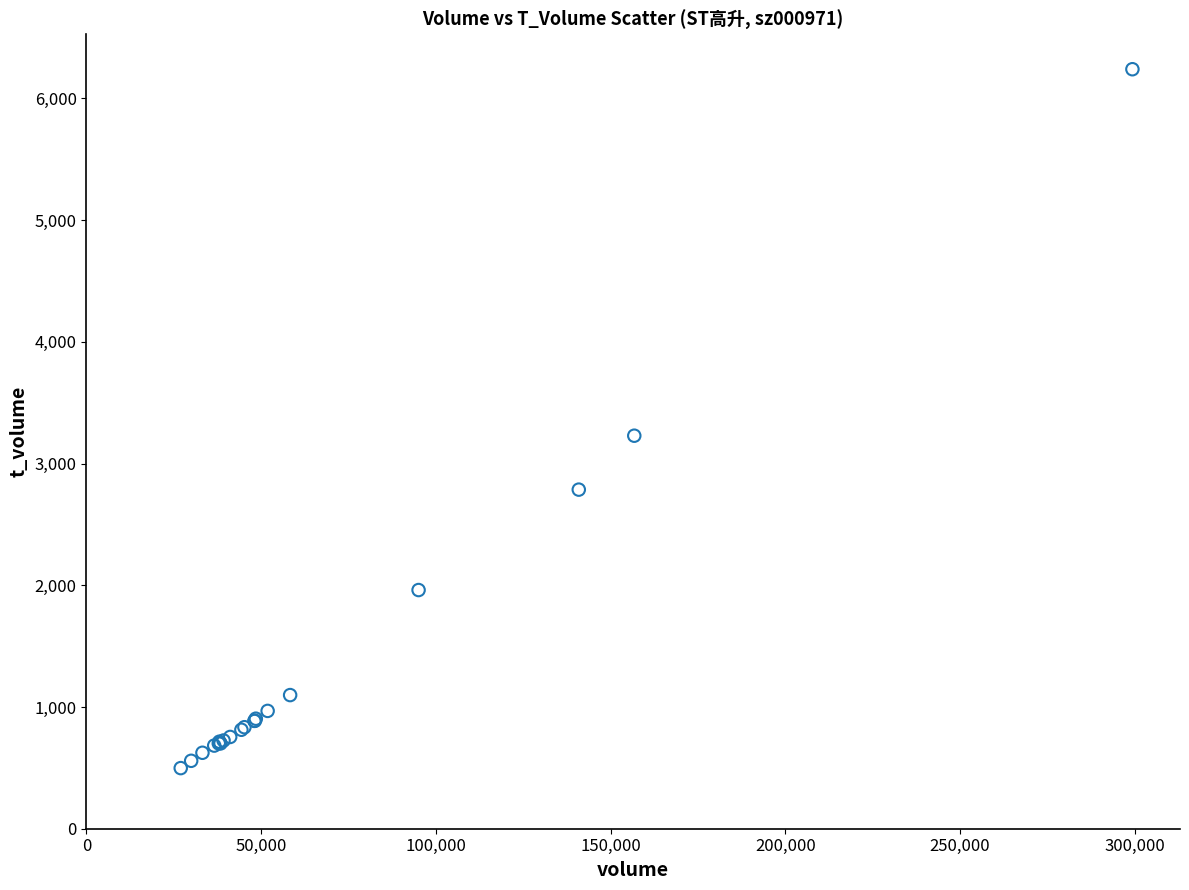

What Y value in the scatter plot is closest to 3369?

3229